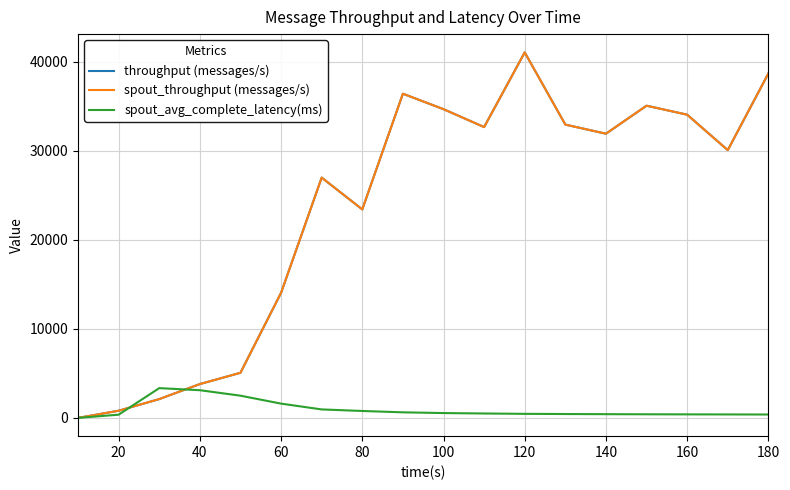

Does the chart display data point markers on the line(s)?

No